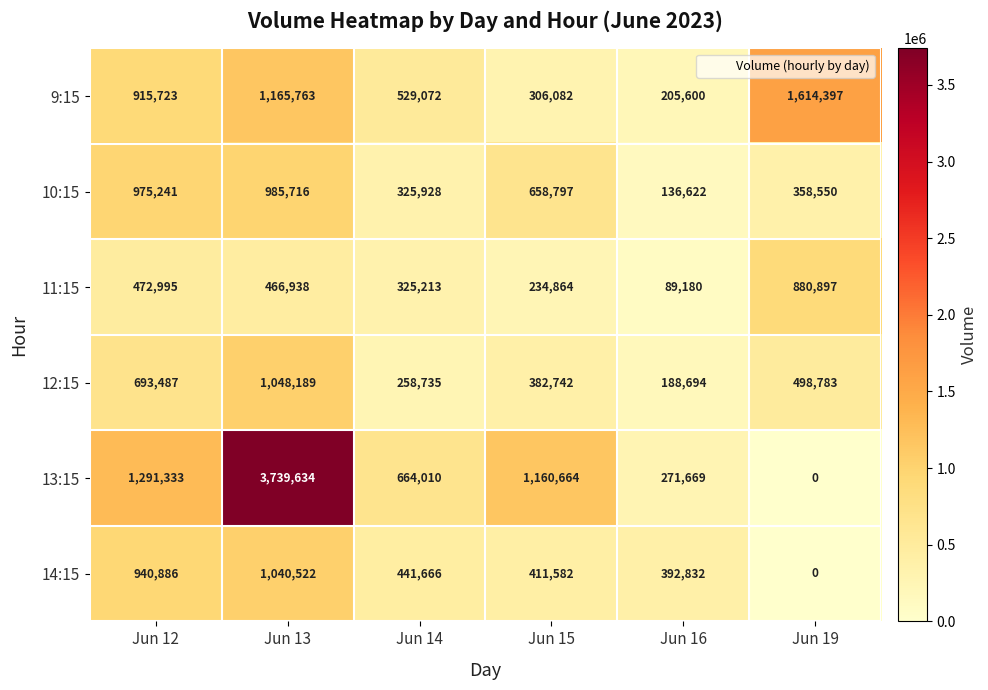

What is the difference between the highest and lowest values at Jun 12?

818338